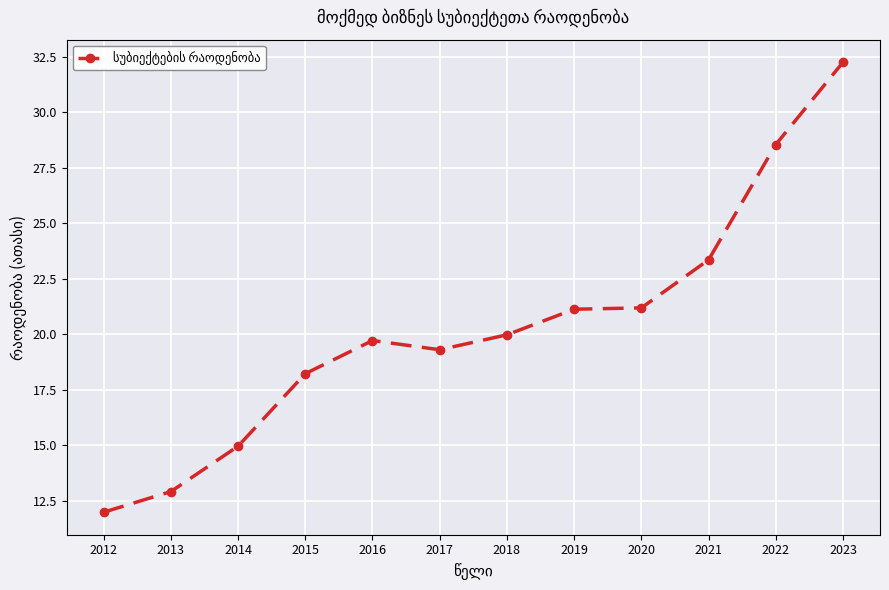

Count the number of data series in this chart.

1